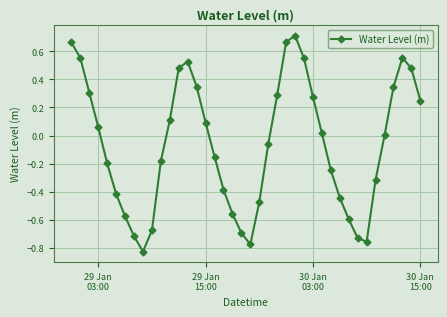

What is the sum of all values?

-2.5